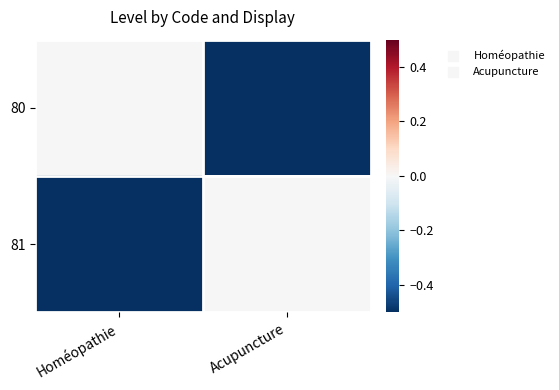

Rank the series by their maximum value, from lowest to highest.

80, 81